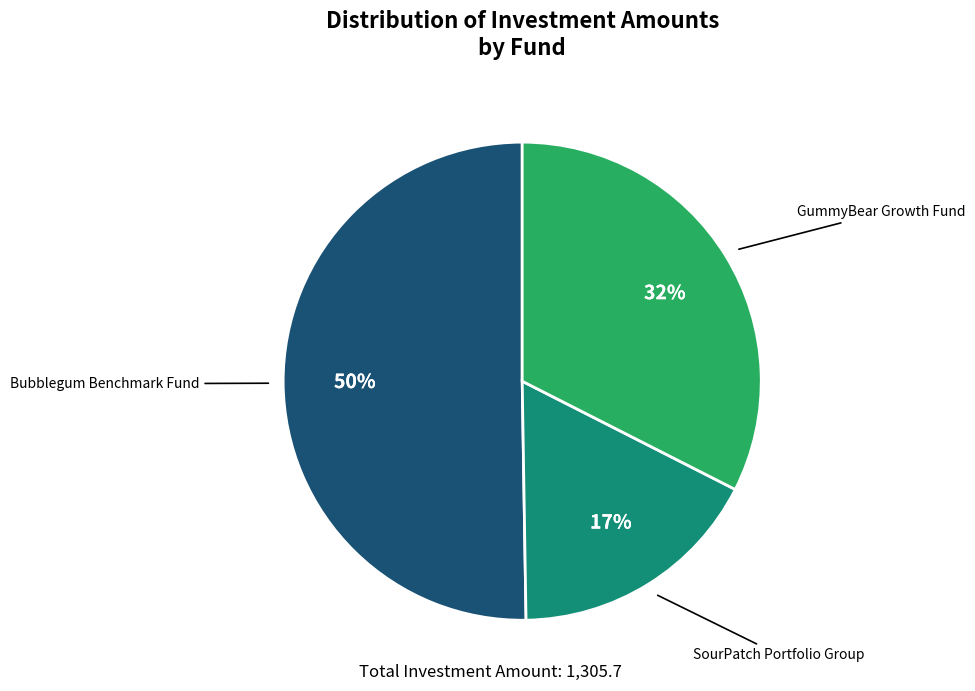

To the nearest percent, what is the average slice percentage?

33%